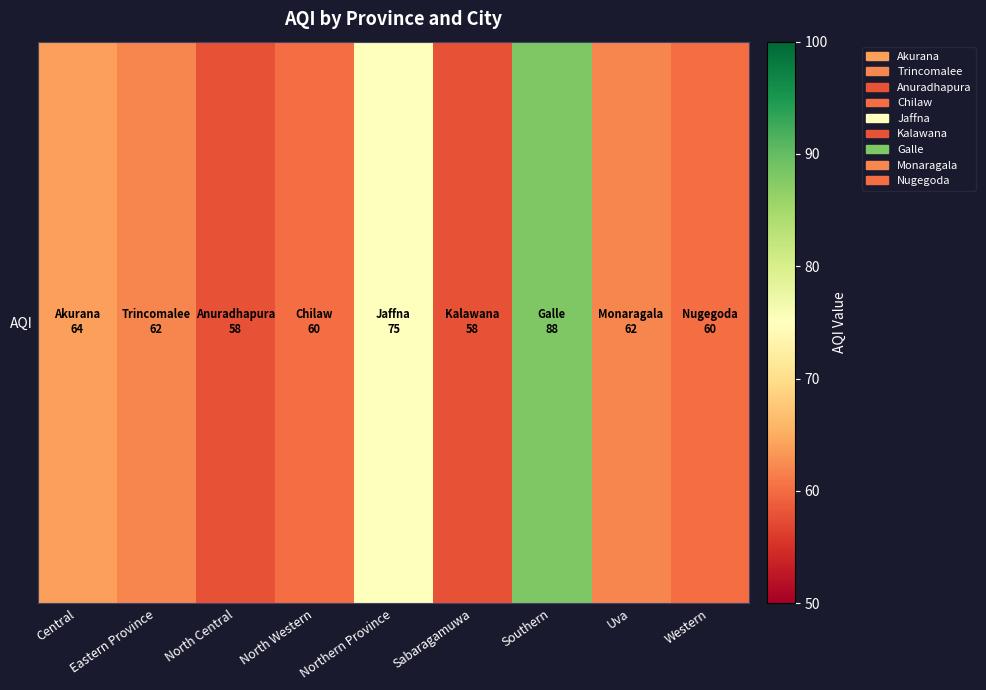

Reading left to right, extract all data points from this chart.

64	62	58	60	75	58	88	62	60